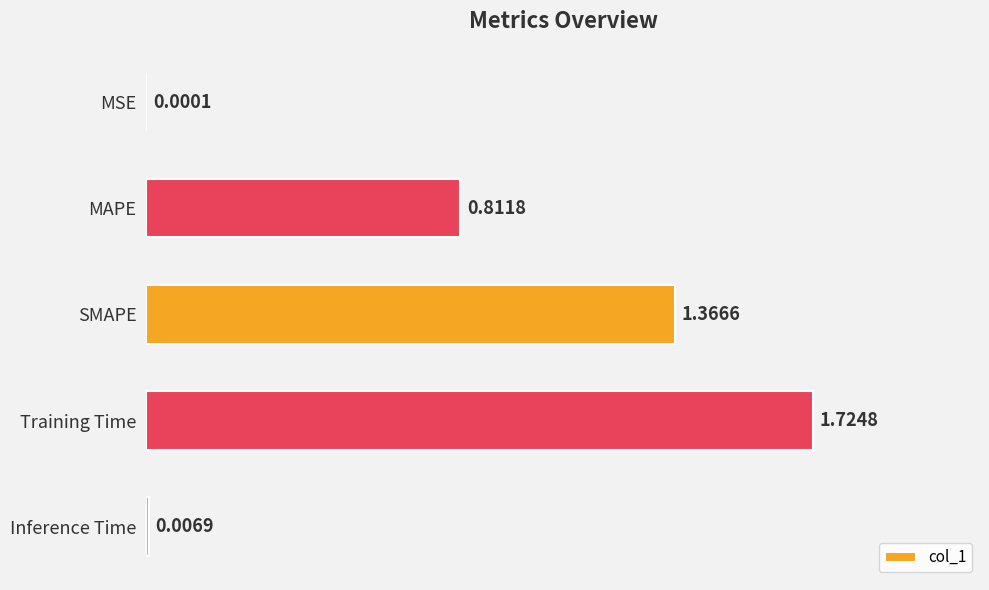

At which label is the value closest to 0?

MSE